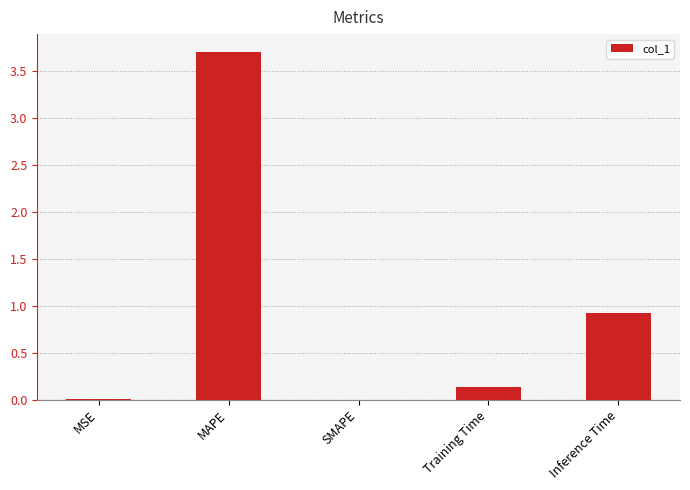

Is it true that the value at MSE is 0.0?

True